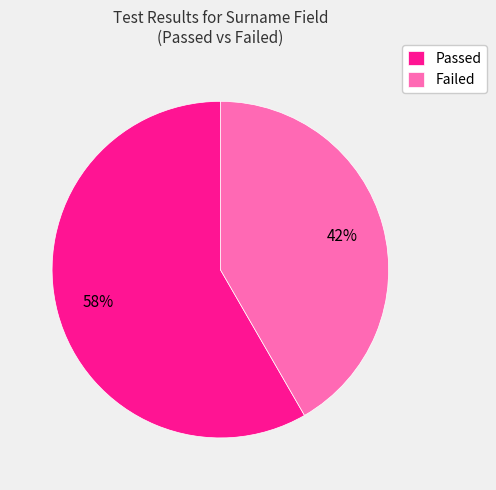

Between Passed and Failed, which is larger?

Passed